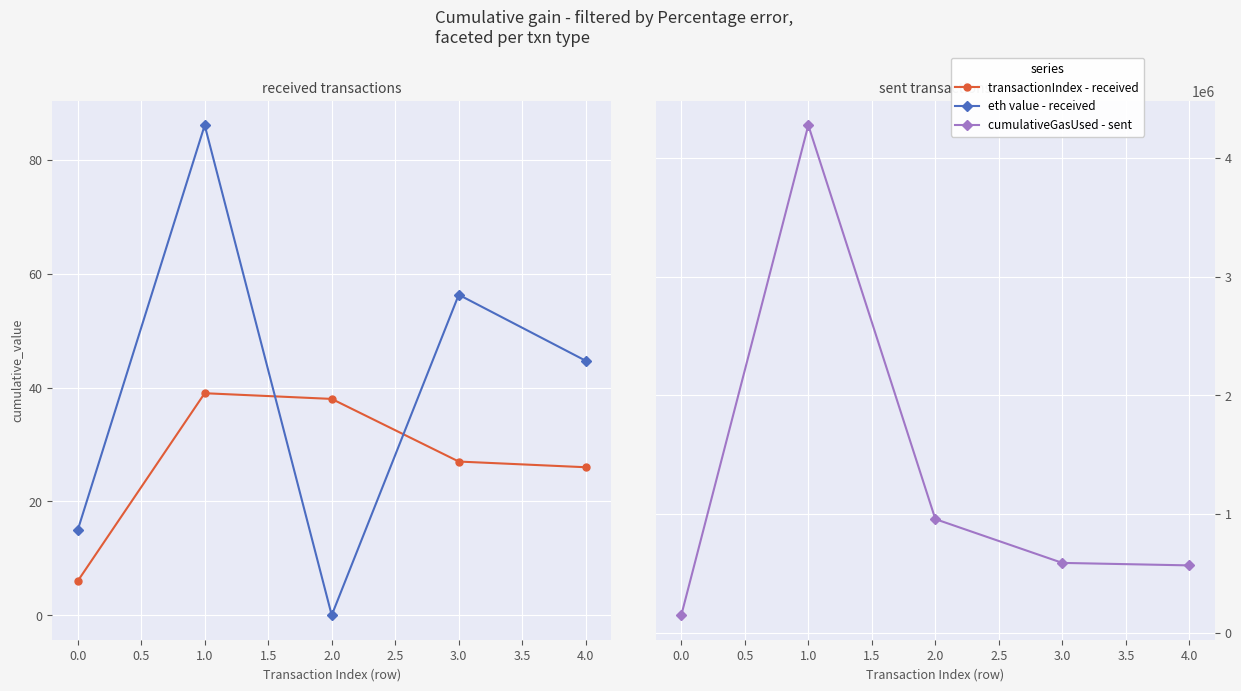

Reading right to left, extract all data points from this chart.

transactionIndex: 26.0	27.0	38.0	39.0	6.0
eth value: 44.7	56.3	0.0	86.1	14.9
cumulativeGasUsed: 567000.0	588000.0	957258.0	4277372.0	147000.0